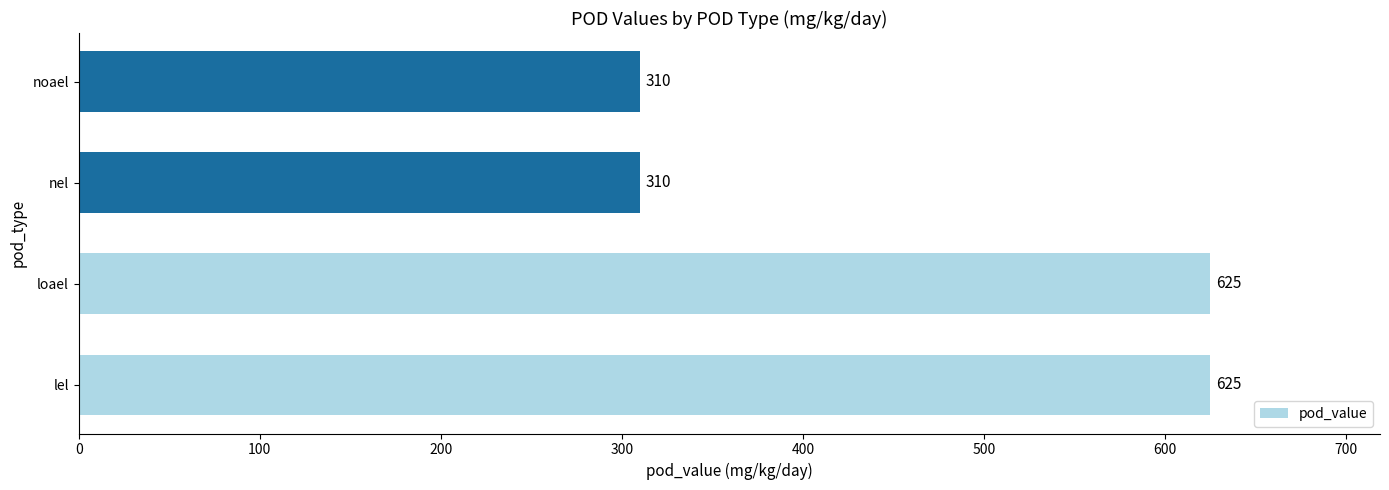

What is the maximum value shown in the chart?

625